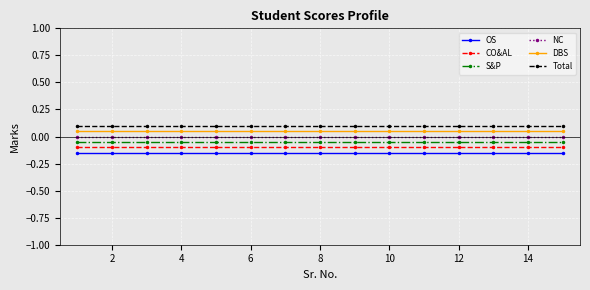

Rank the series by their average value, from lowest to highest.

OS, CO&AL, S&P, NC, DBS, Total